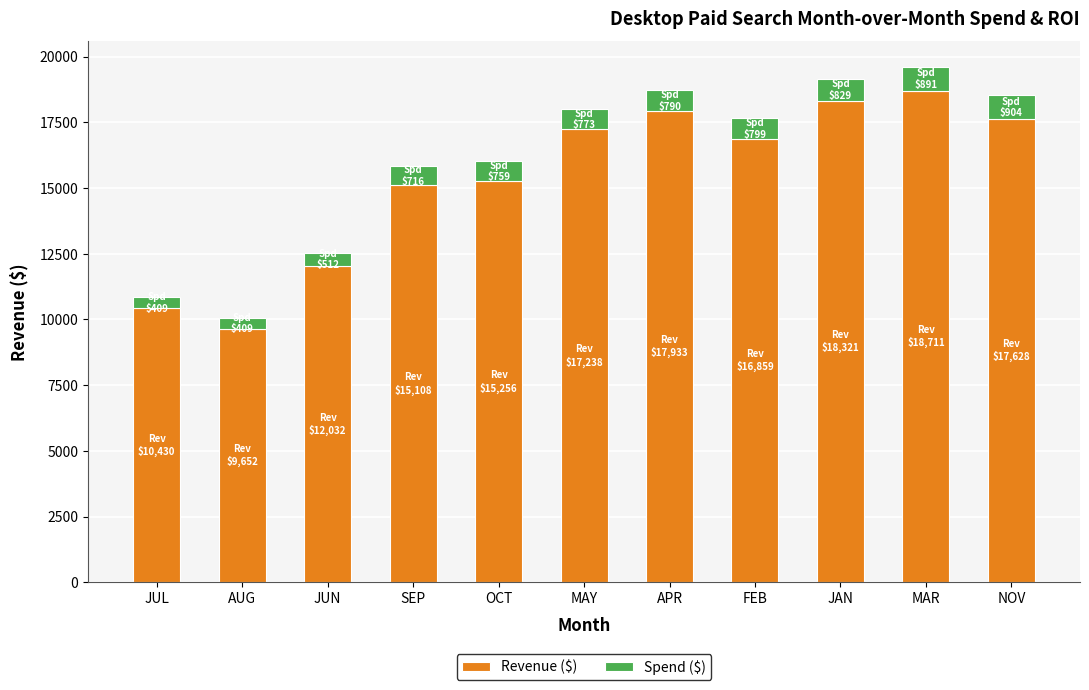

The Revenue ($) series shows 7510.4 at SEP. True or false?

False